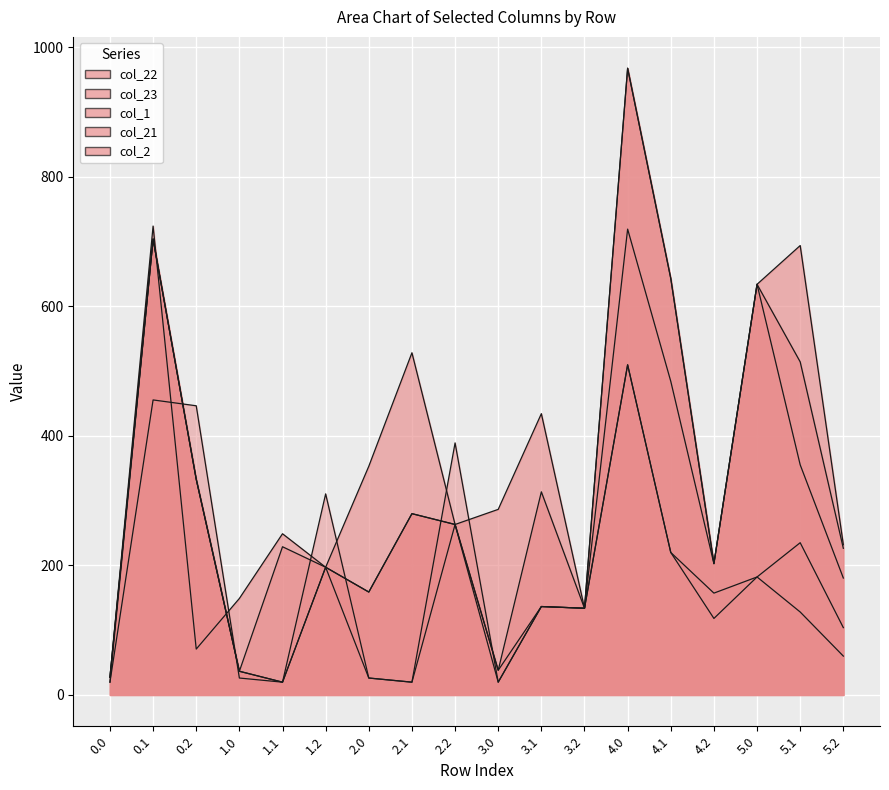

The value of col_22 at 5.2 is 49.2. True or false?

False